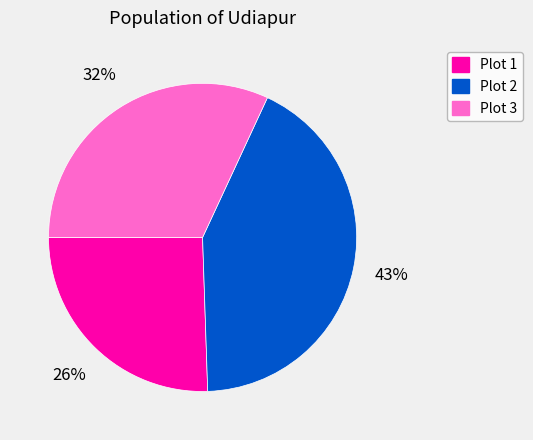

What percentage is the Plot 3 slice, to the nearest percent?

32%